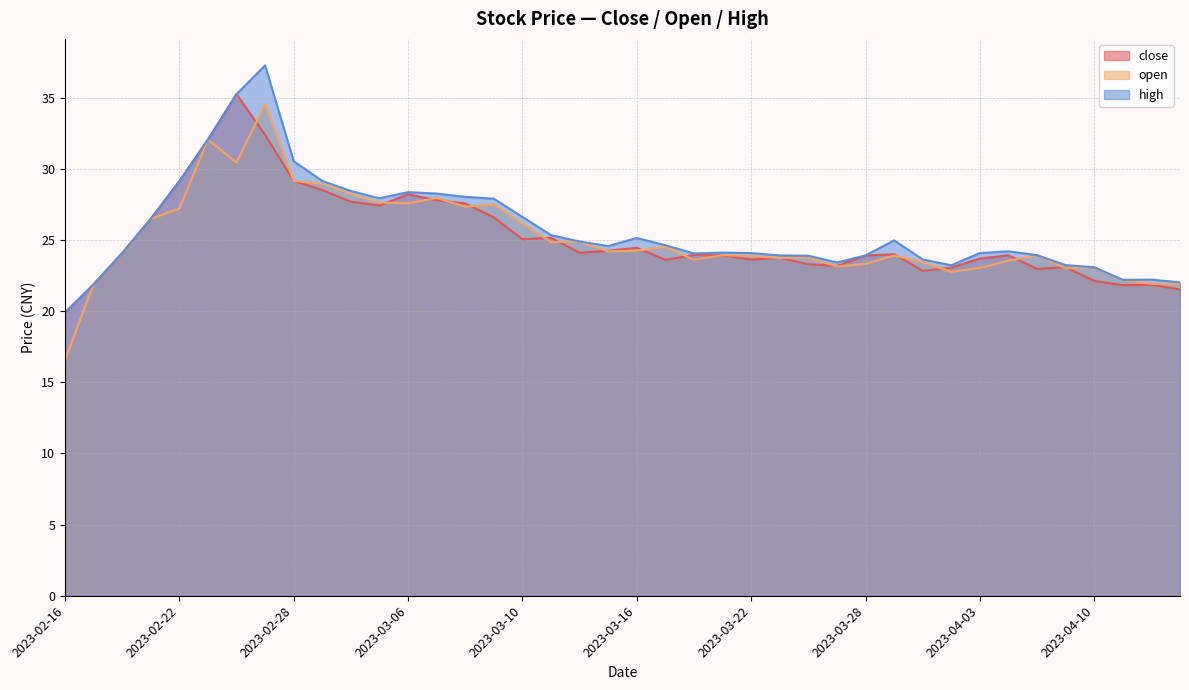

Reading left to right, what are all the values shown in this chart?

close: 2023-02-16=19.9	2023-02-17=21.9	2023-02-20=24.1	2023-02-21=26.5	2023-02-22=29.1	2023-02-23=32.1	2023-02-24=35.3	2023-02-27=32.4	2023-02-28=29.2	2023-03-01=28.5	2023-03-02=27.7	2023-03-03=27.4	2023-03-06=28.2	2023-03-07=27.8	2023-03-08=27.6	2023-03-09=26.6	2023-03-10=25.1	2023-03-13=25.2	2023-03-14=24.1	2023-03-15=24.2	2023-03-16=24.5	2023-03-17=23.6	2023-03-20=23.9	2023-03-21=23.9	2023-03-22=23.6	2023-03-23=23.8	2023-03-24=23.3	2023-03-27=23.2	2023-03-28=23.9	2023-03-29=24.0	2023-03-30=22.8	2023-03-31=23.1	2023-04-03=23.7	2023-04-04=23.9	2023-04-06=23.0	2023-04-07=23.1	2023-04-10=22.1	2023-04-11=21.8	2023-04-12=21.9	2023-04-13=21.5
open: 2023-02-16=16.6	2023-02-17=21.9	2023-02-20=24.1	2023-02-21=26.5	2023-02-22=27.2	2023-02-23=32.1	2023-02-24=30.4	2023-02-27=34.6	2023-02-28=29.2	2023-03-01=28.9	2023-03-02=28.2	2023-03-03=27.6	2023-03-06=27.6	2023-03-07=28.0	2023-03-08=27.4	2023-03-09=27.5	2023-03-10=26.2	2023-03-13=24.9	2023-03-14=24.9	2023-03-15=24.2	2023-03-16=24.3	2023-03-17=24.5	2023-03-20=23.6	2023-03-21=23.9	2023-03-22=23.9	2023-03-23=23.7	2023-03-24=23.8	2023-03-27=23.1	2023-03-28=23.3	2023-03-29=23.9	2023-03-30=23.4	2023-03-31=22.8	2023-04-03=23.0	2023-04-04=23.6	2023-04-06=23.9	2023-04-07=23.0	2023-04-10=23.1	2023-04-11=22.2	2023-04-12=21.9	2023-04-13=21.9
high: 2023-02-16=19.9	2023-02-17=21.9	2023-02-20=24.1	2023-02-21=26.5	2023-02-22=29.1	2023-02-23=32.1	2023-02-24=35.3	2023-02-27=37.3	2023-02-28=30.6	2023-03-01=29.2	2023-03-02=28.4	2023-03-03=27.9	2023-03-06=28.4	2023-03-07=28.3	2023-03-08=28.0	2023-03-09=27.9	2023-03-10=26.6	2023-03-13=25.4	2023-03-14=24.9	2023-03-15=24.6	2023-03-16=25.1	2023-03-17=24.6	2023-03-20=24.1	2023-03-21=24.1	2023-03-22=24.1	2023-03-23=23.9	2023-03-24=23.9	2023-03-27=23.4	2023-03-28=23.9	2023-03-29=25.0	2023-03-30=23.6	2023-03-31=23.2	2023-04-03=24.1	2023-04-04=24.2	2023-04-06=23.9	2023-04-07=23.2	2023-04-10=23.1	2023-04-11=22.2	2023-04-12=22.2	2023-04-13=22.0